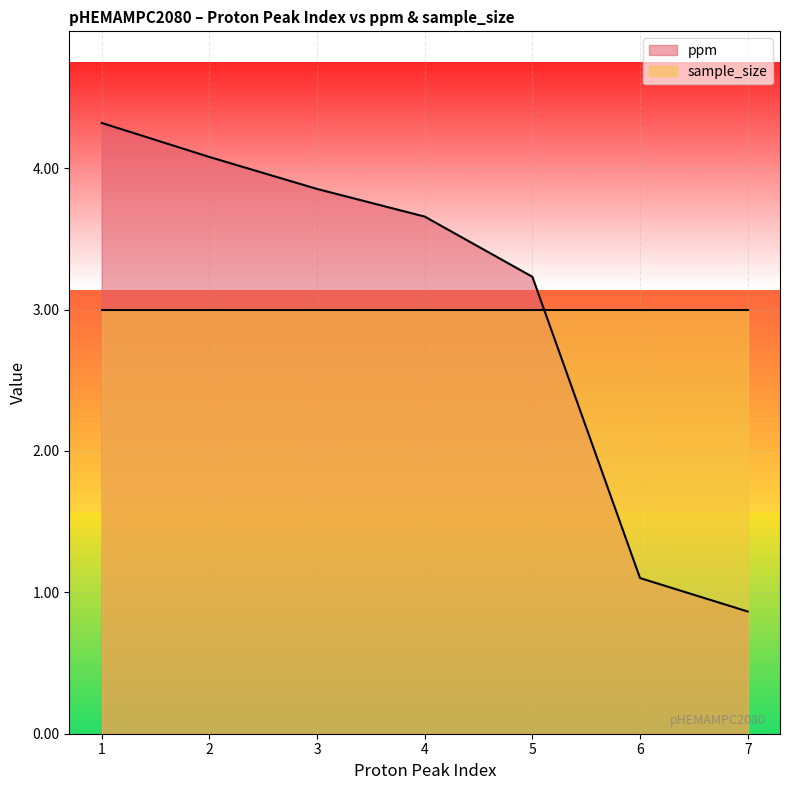

Is the value of ppm at 4 greater than the value of sample_size at 6?

Yes